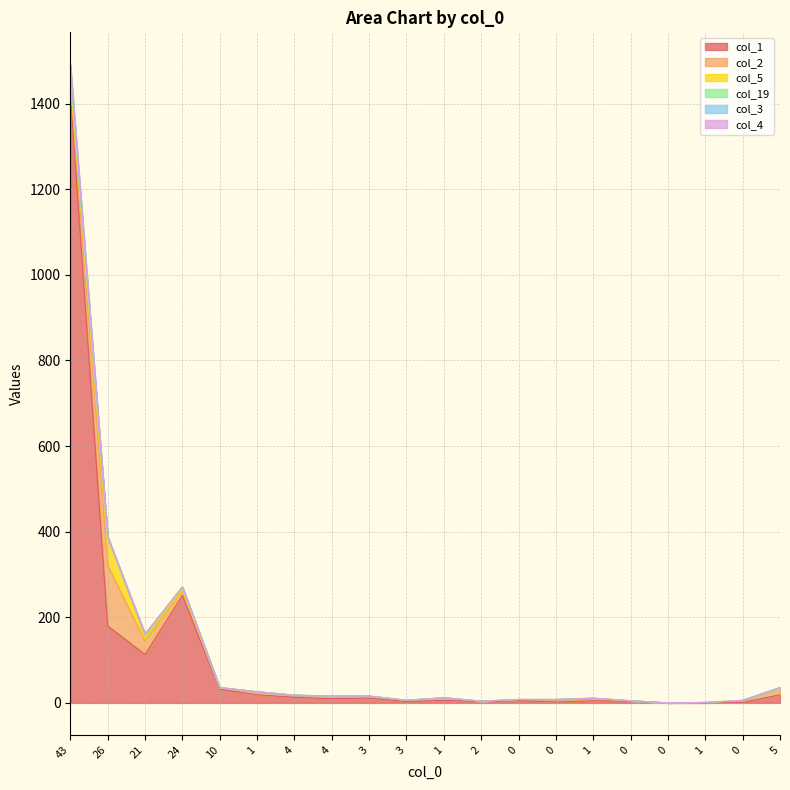

At 0, list the series in order from largest to smallest.

col_1, col_2, col_5, col_19, col_3, col_4